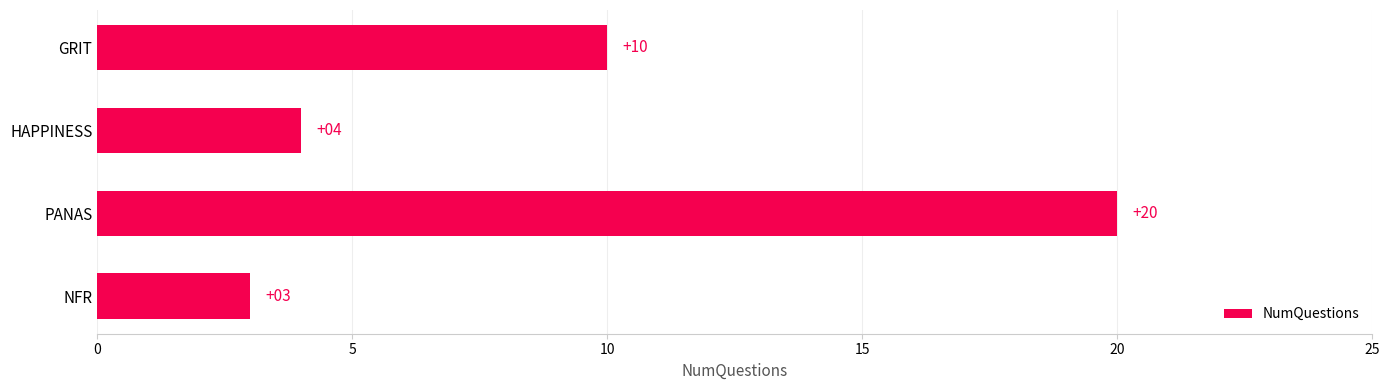

How many values are below 10?

2